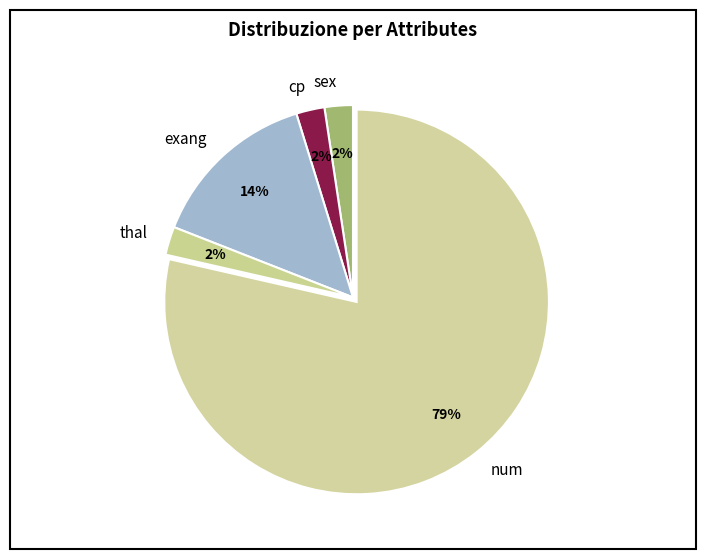

Does any single category account for the majority?

Yes